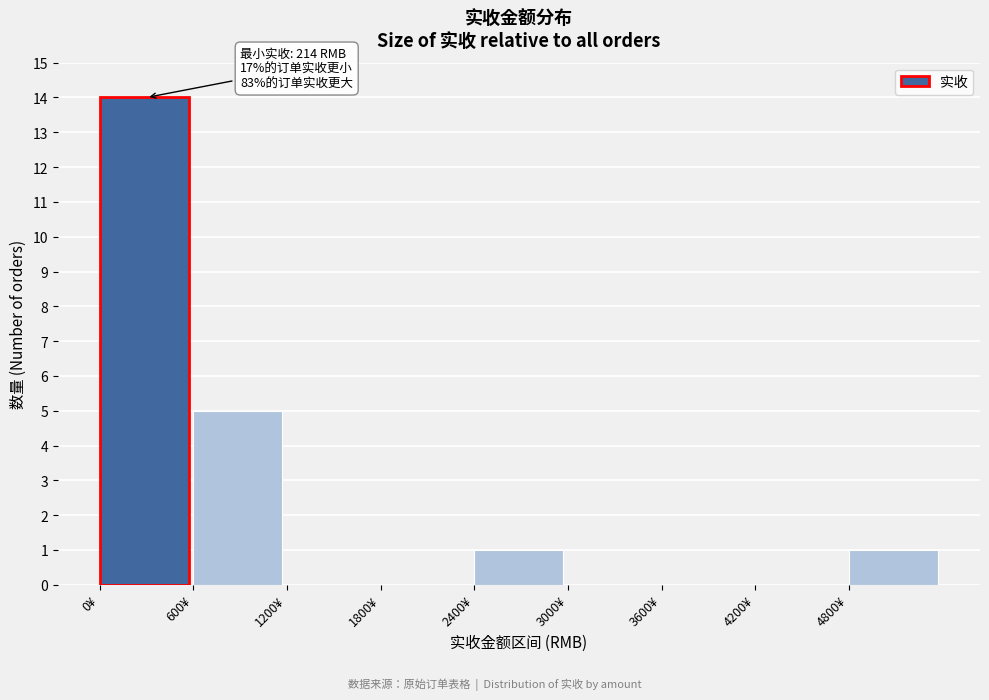

Which range on the x-axis has the tallest bar?

0 to 600